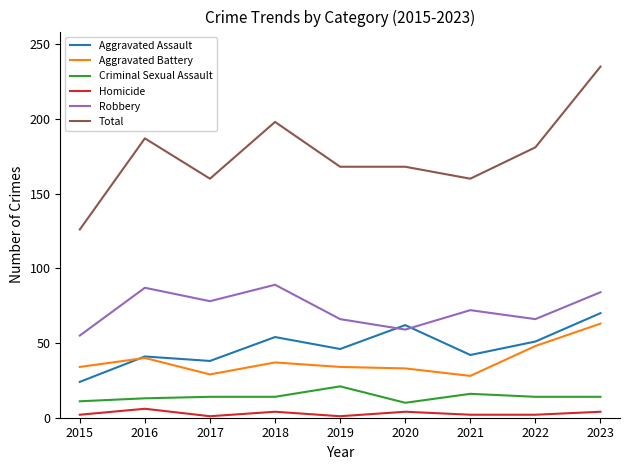

At which category does Aggravated Assault reach its first local valley?

2017